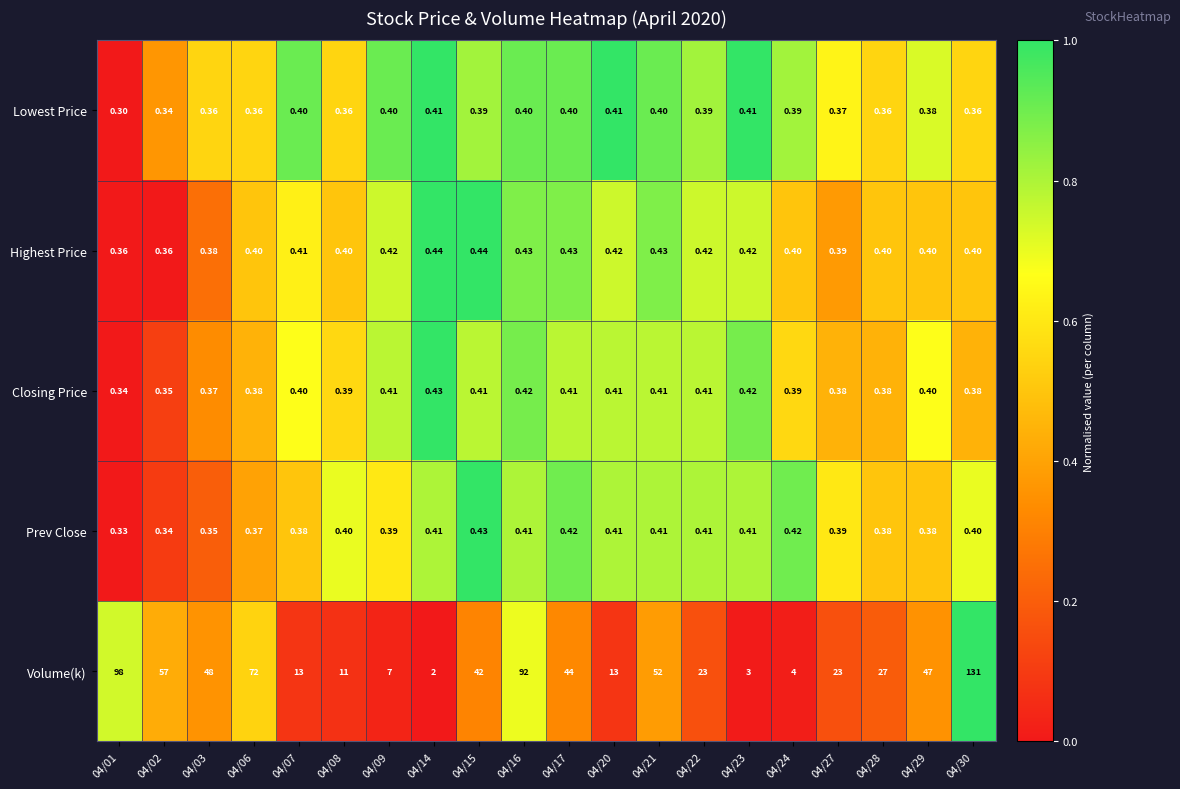

What is the greatest value displayed?

131.0